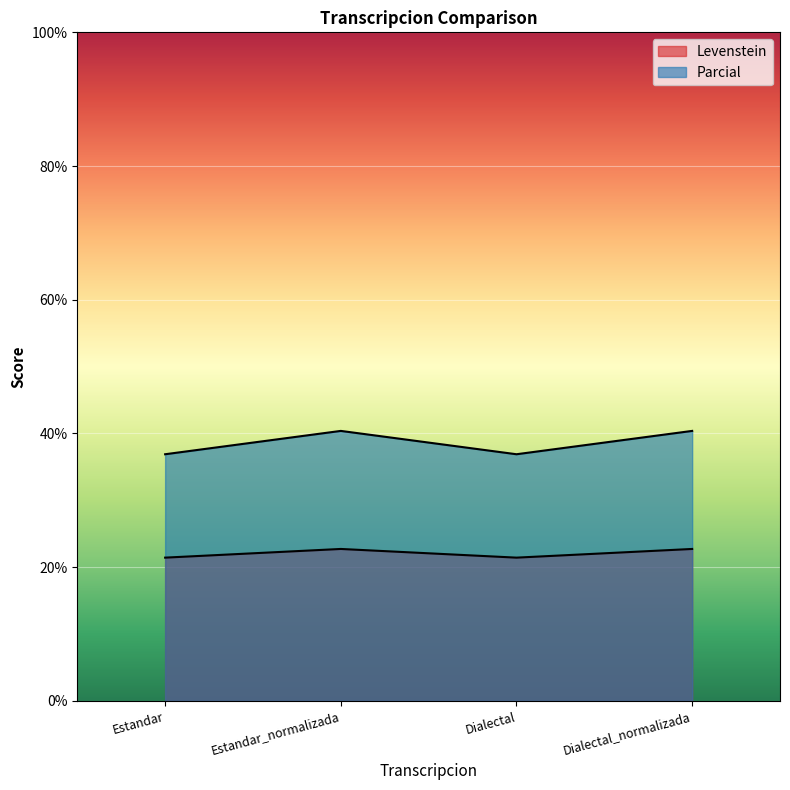

How many values in the Levenstein series are below 22?

2